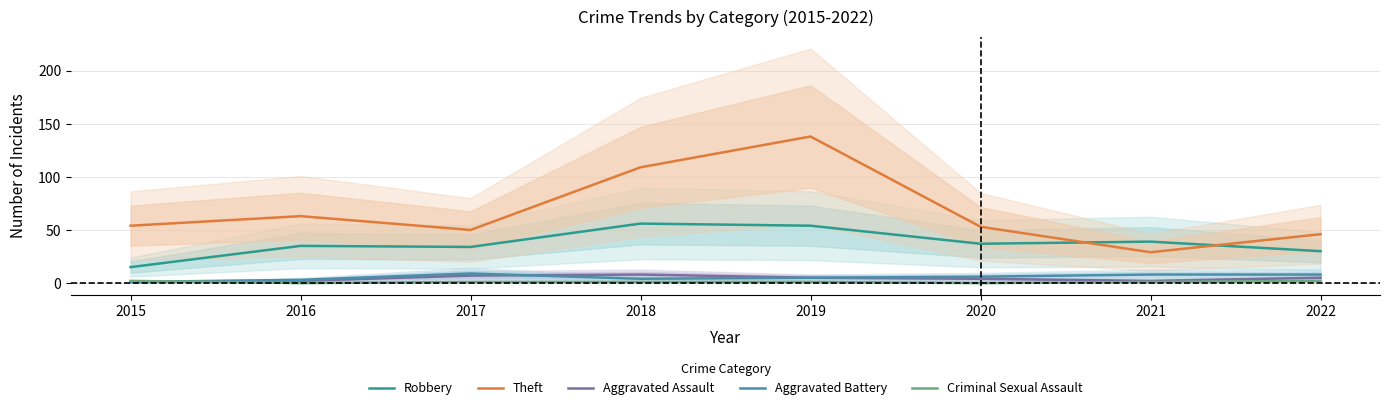

How many values in Criminal Sexual Assault are above zero?

6